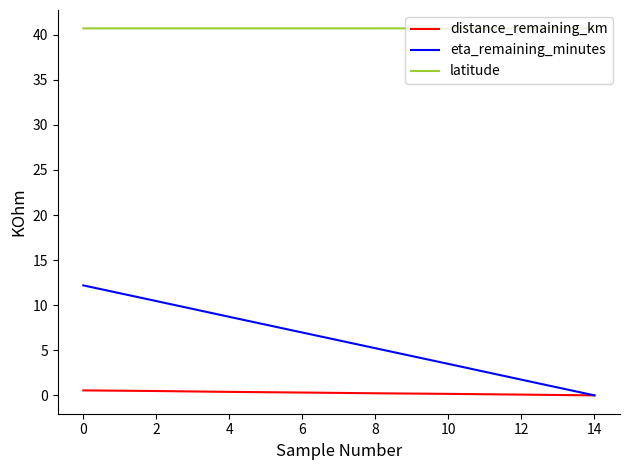

What is the greatest value displayed?

40.7